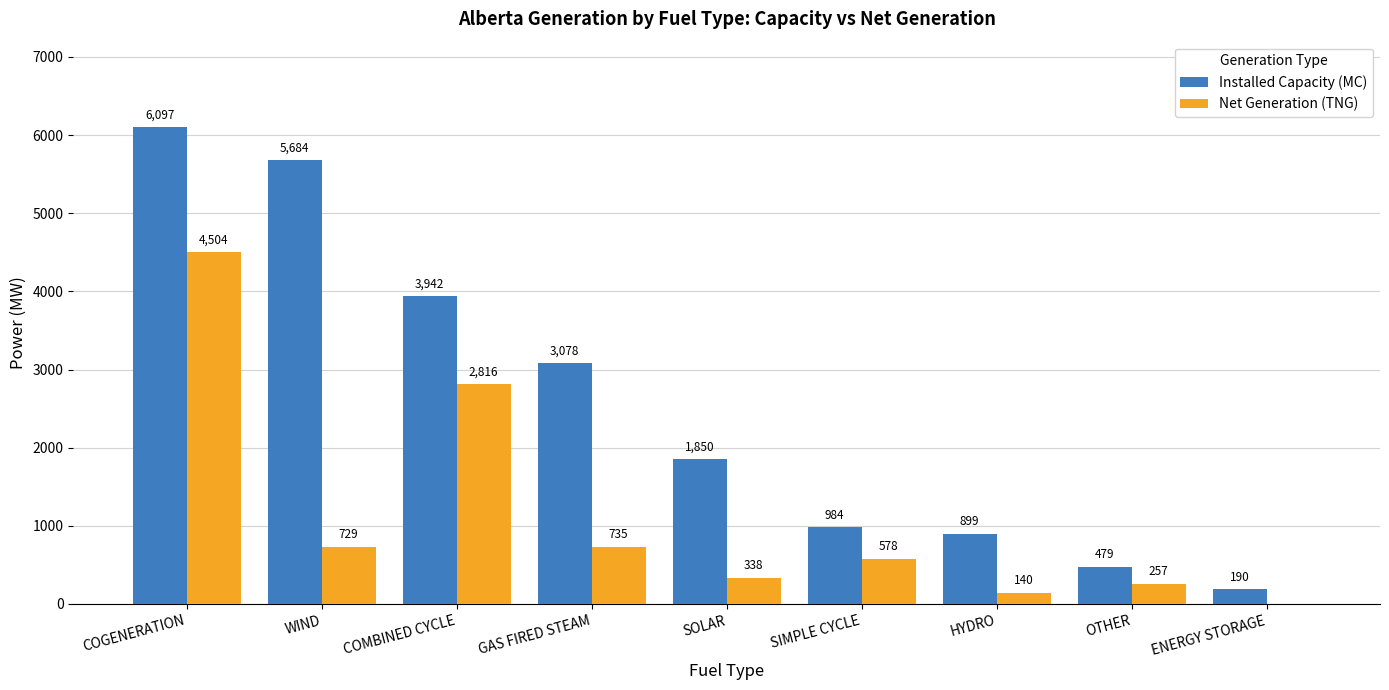

Are the bars horizontal?

No